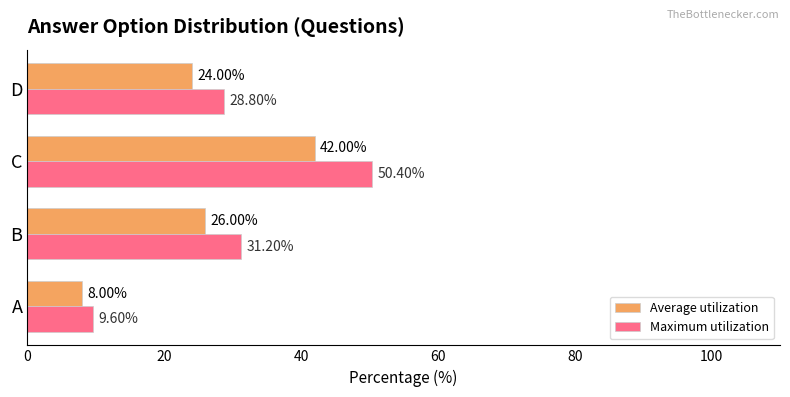

At which category is the sum across all series the highest?

C